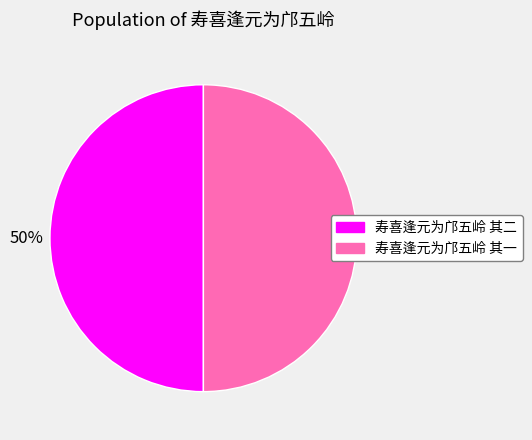

What is the ratio of the value at 寿喜逢元为邝五岭 其一 to the value at 寿喜逢元为邝五岭 其二?

1.0